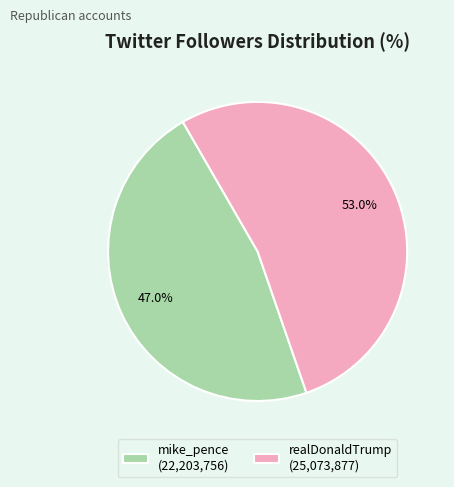

The realDonaldTrump slice represents 53% of the pie. True or false?

True